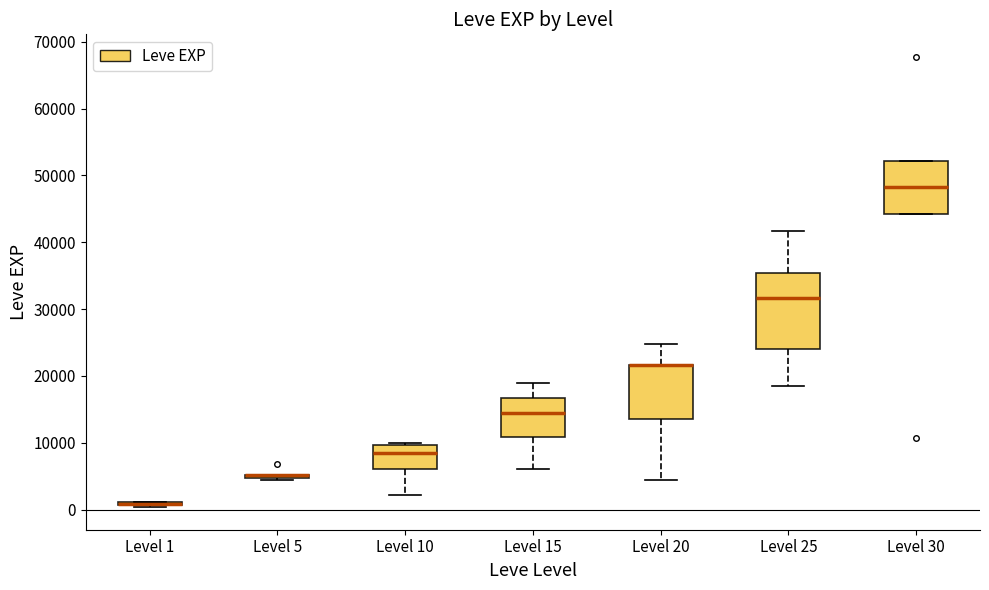

Which box is the tallest, from its lower edge to its upper edge?

Level 25